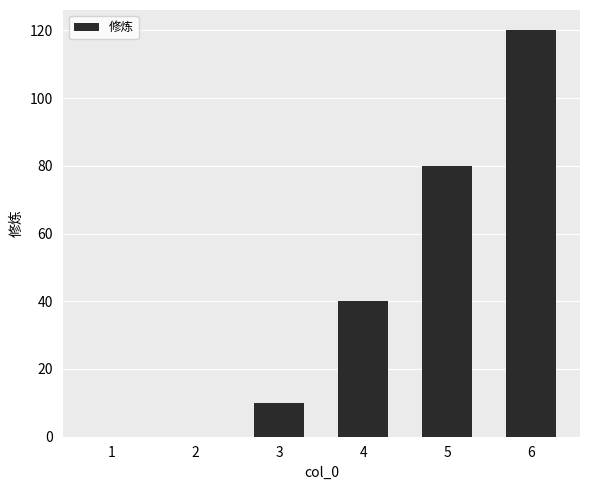

True or false: the data shows 40 at 4.

True